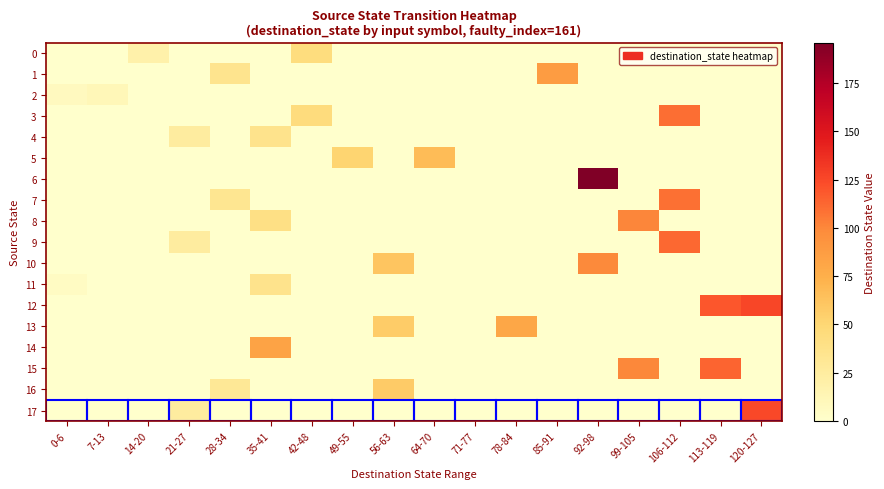

At which category is the sum across all series the highest?

106-112